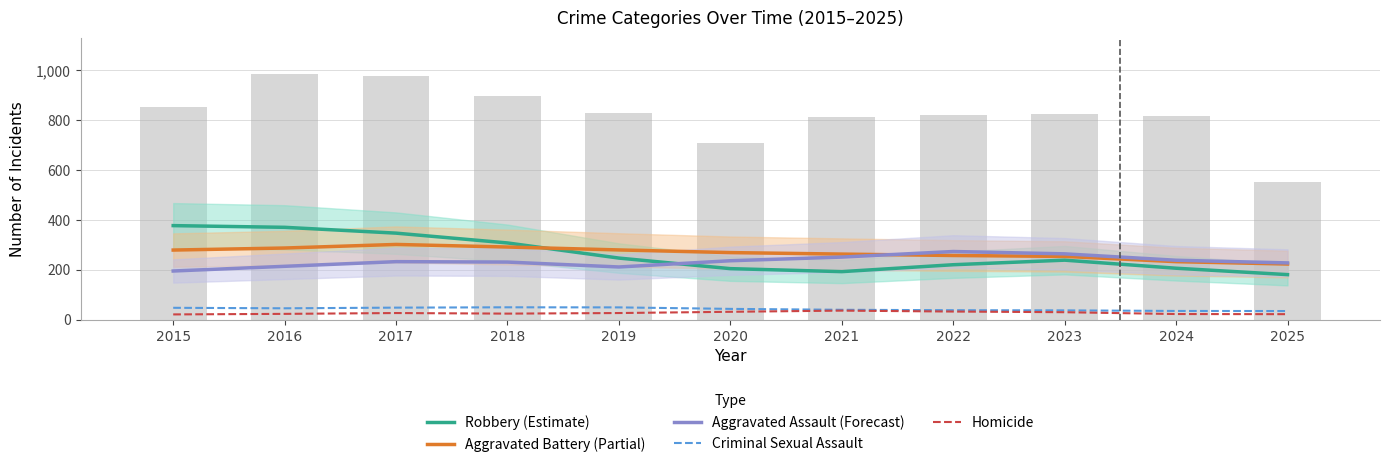

At which label does Aggravated Battery (Partial) first exceed 268?

2015